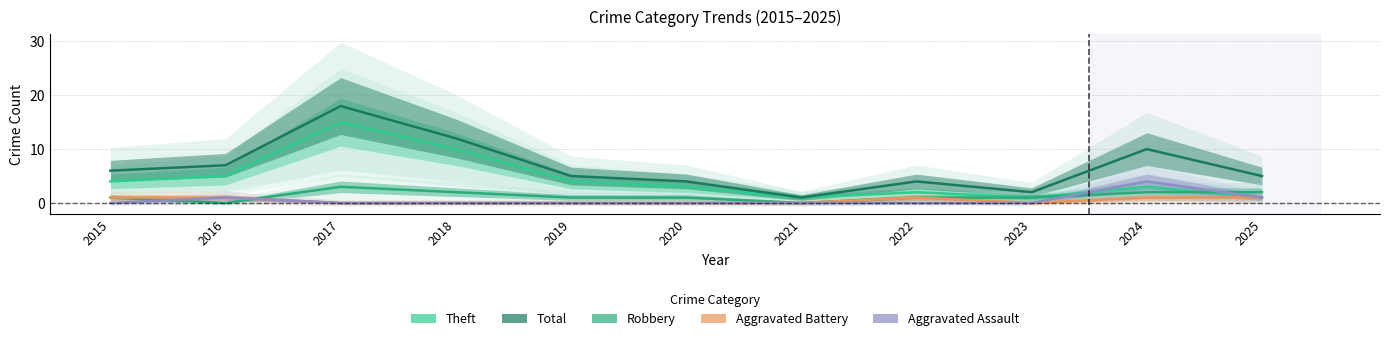

How many data points does each series have?

11